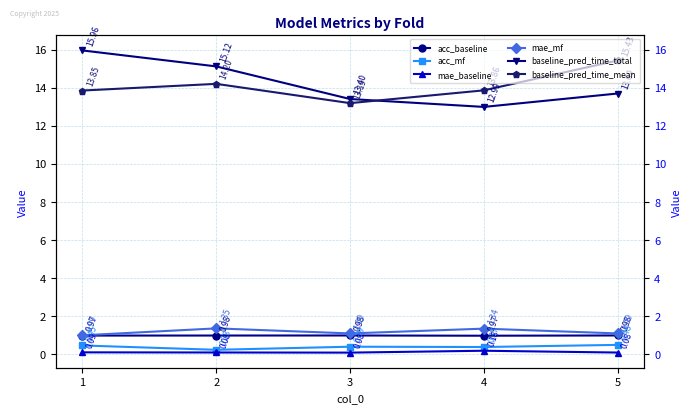

How many data points does each series have?

5